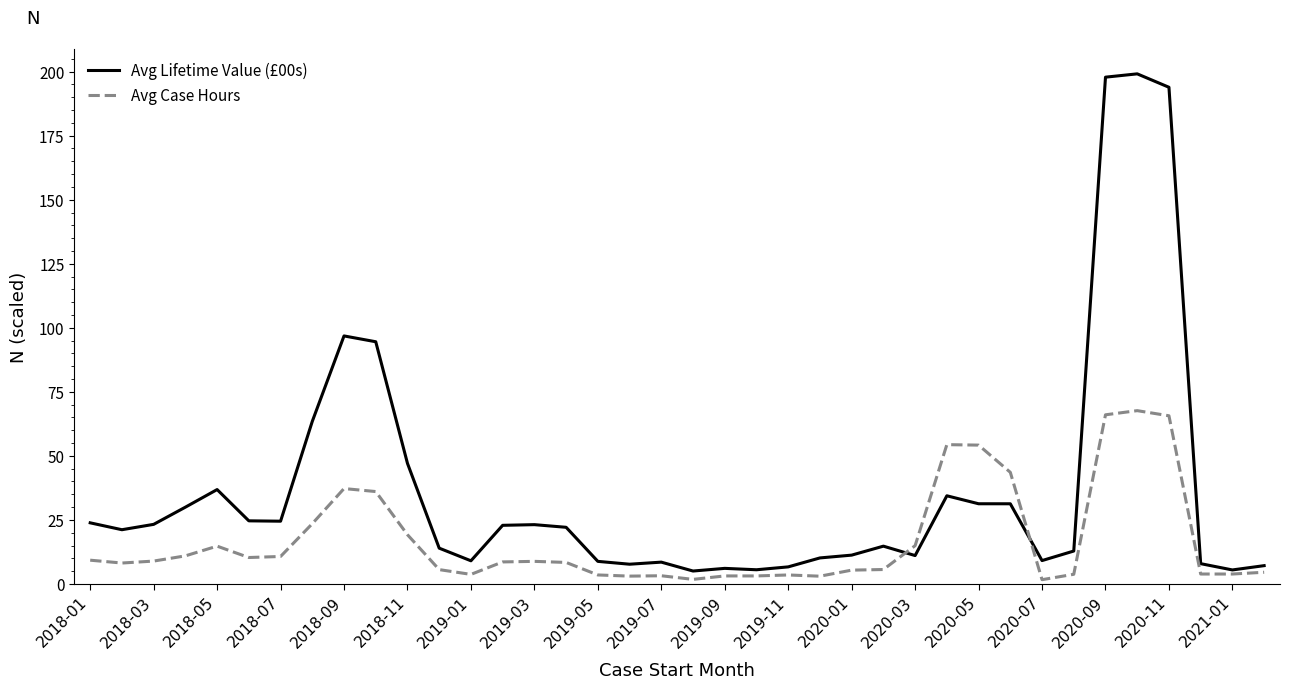

How many series are shown in this chart?

2